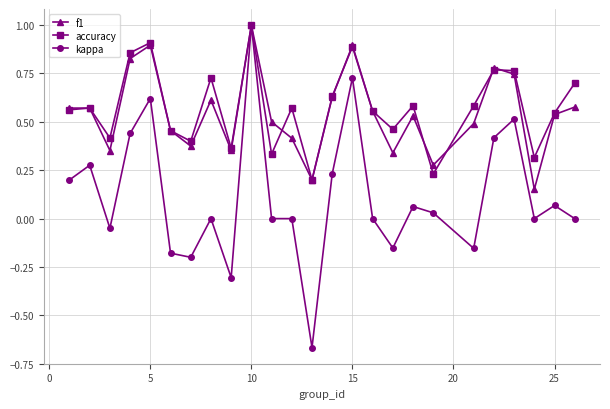

What is the highest value of the accuracy series?

1.0